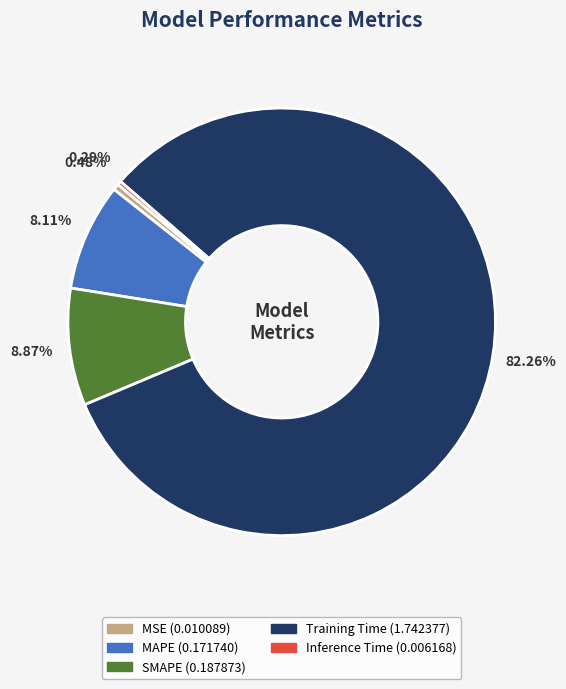

To the nearest percent, what percentage of the pie is Training Time?

82%